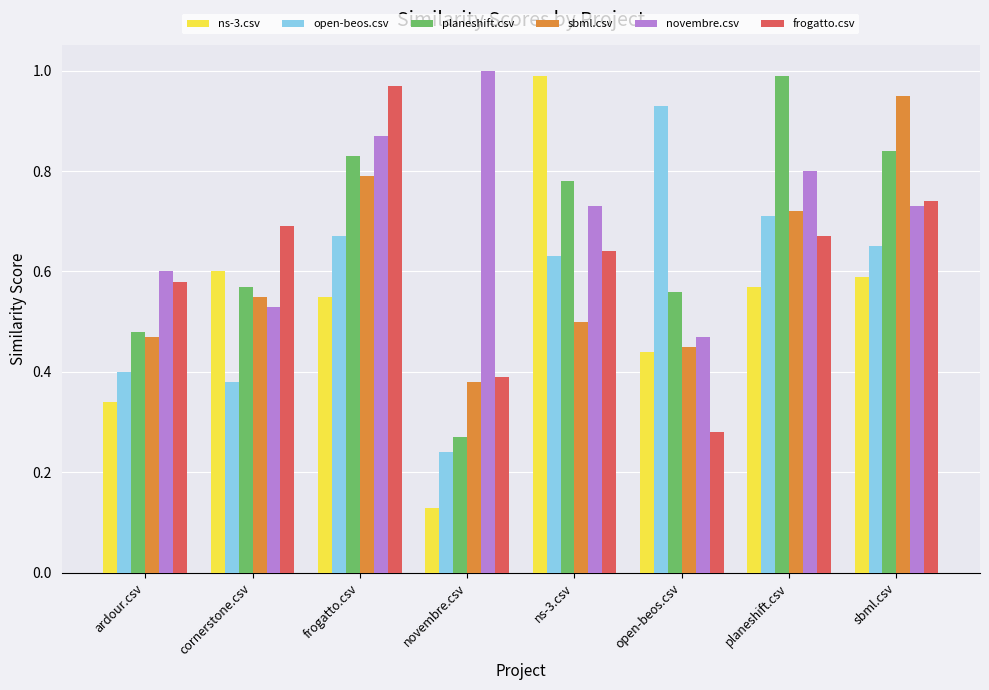

How many bars are there in each group?

6